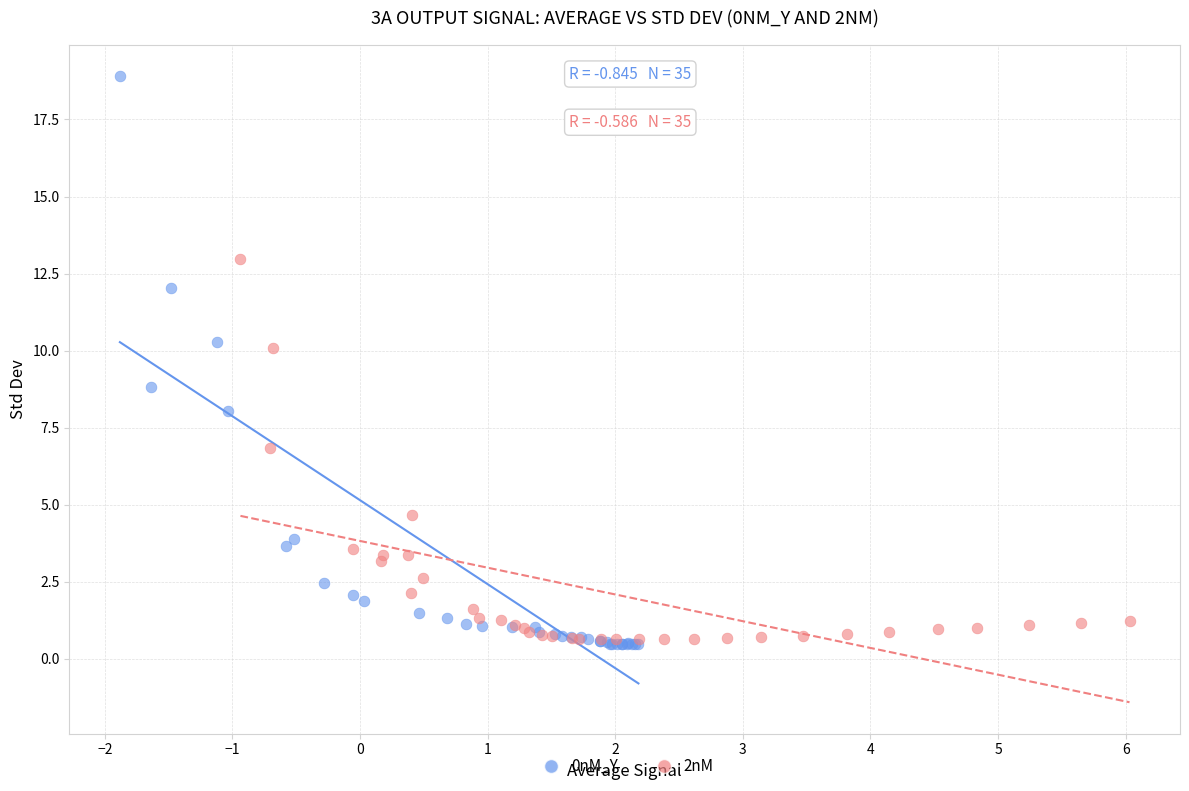

What are all the series names shown in the legend?

0nM_Y, 2nM